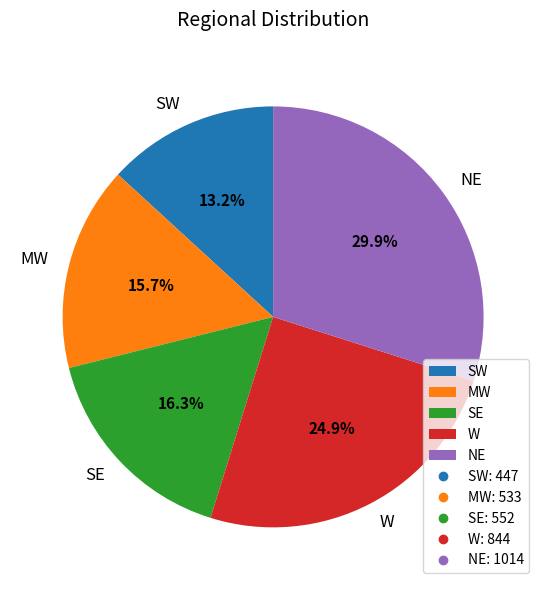

Does MW represent more than half of the total?

No